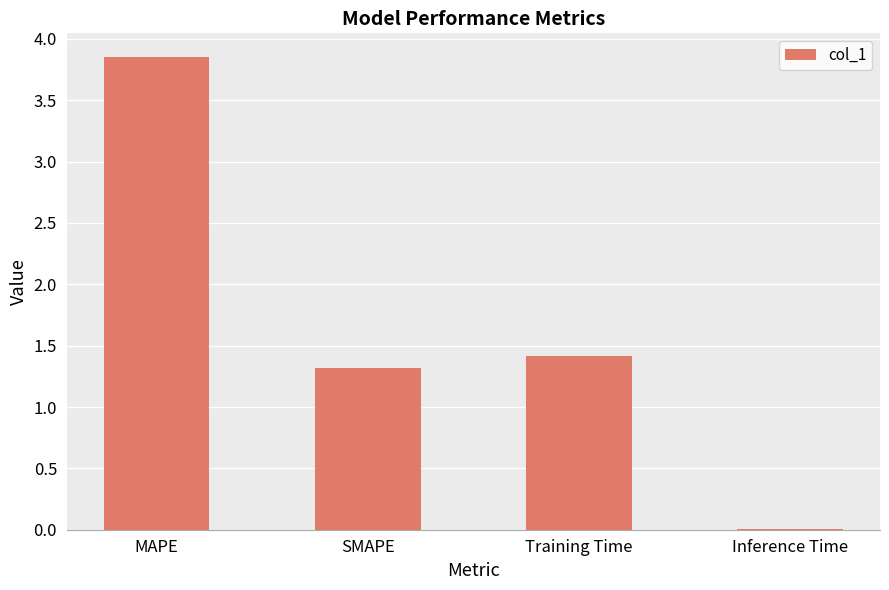

What is the sum of all values?

6.6